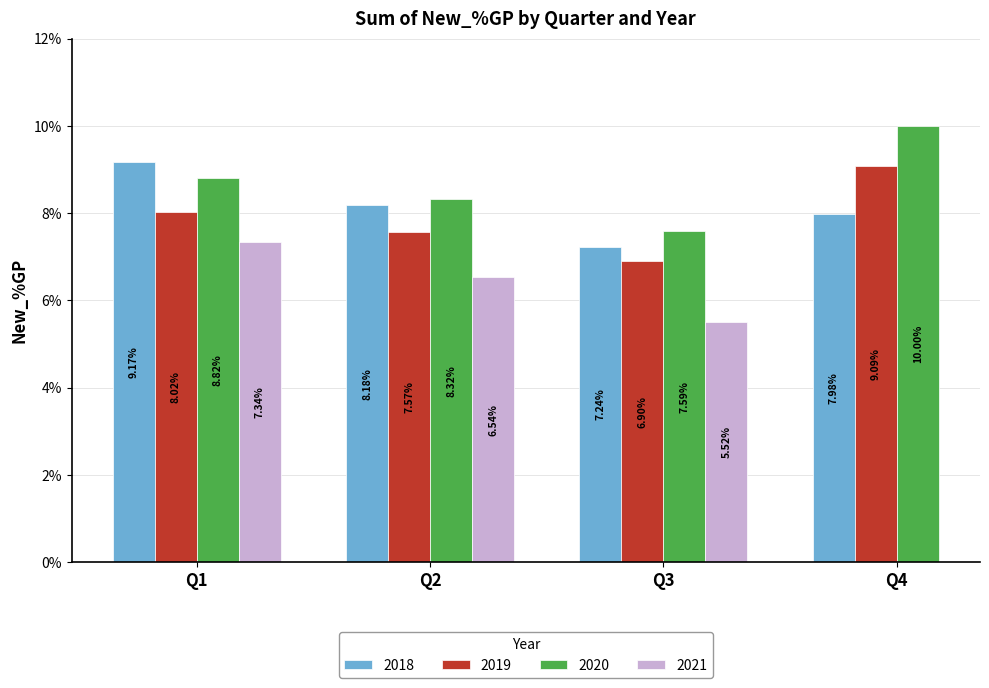

At which label is 2019 closest to 0?

Q3